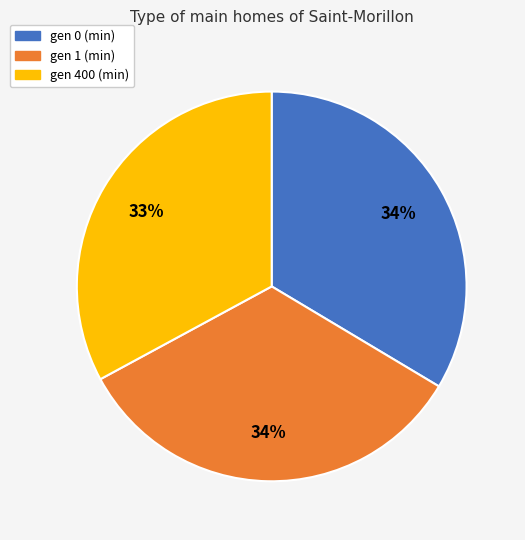

What percentage is the gen 400 (min) slice, to the nearest percent?

33%